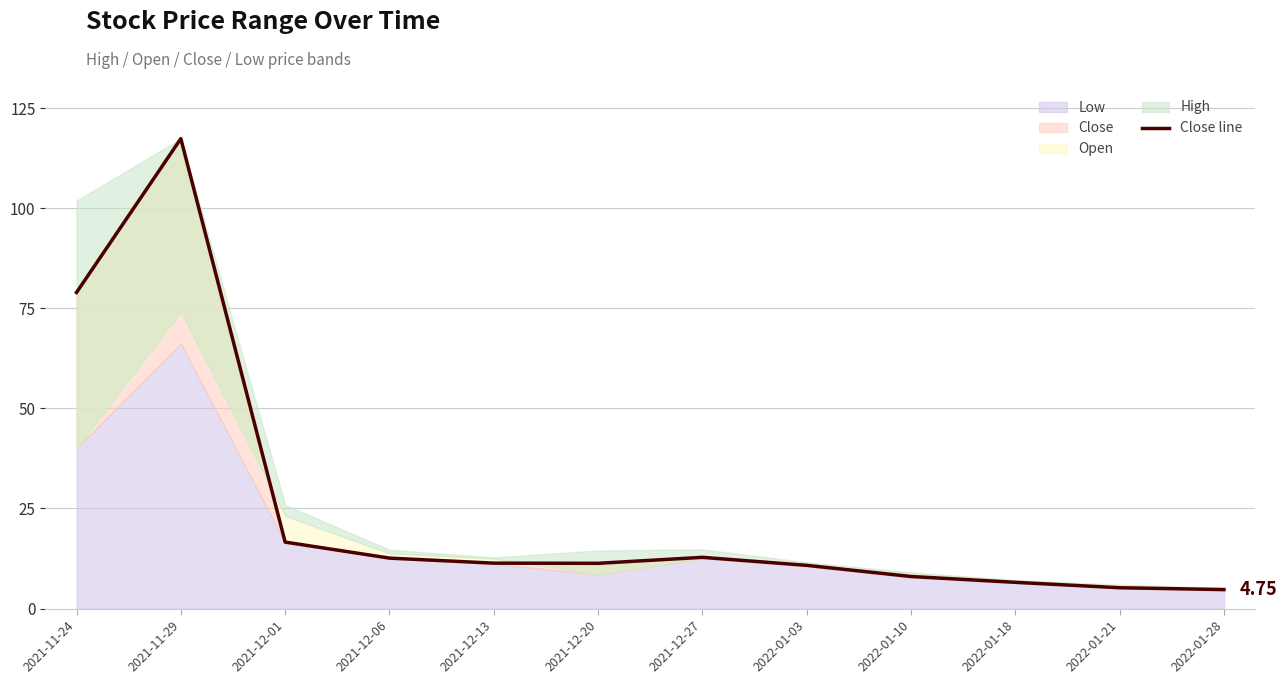

Reading left to right, what are all the values shown in this chart?

2021-11-24=78.9	2021-11-29=117.3	2021-12-01=16.6	2021-12-06=12.6	2021-12-13=11.3	2021-12-20=11.3	2021-12-27=12.8	2022-01-03=10.8	2022-01-10=8.0	2022-01-18=6.6	2022-01-21=5.2	2022-01-28=4.8